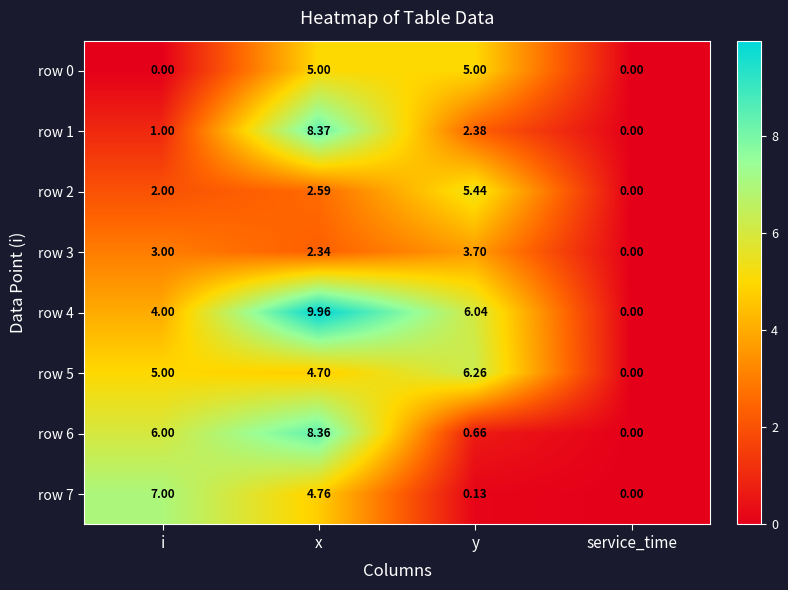

What is the difference between the highest and lowest values at i?

7.0